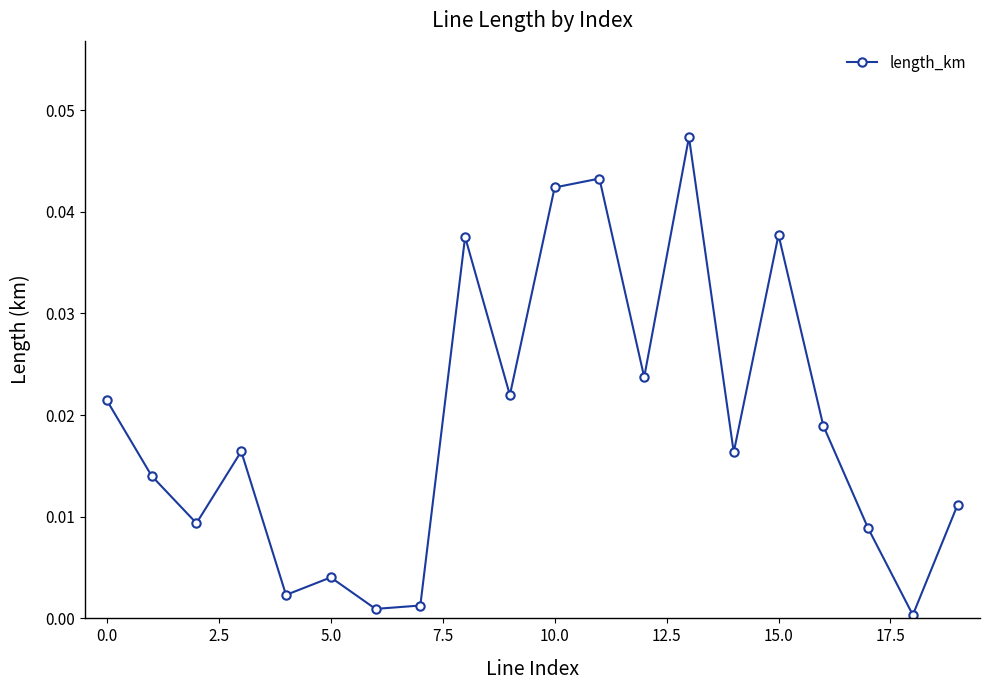

How many lines are shown in the chart?

1